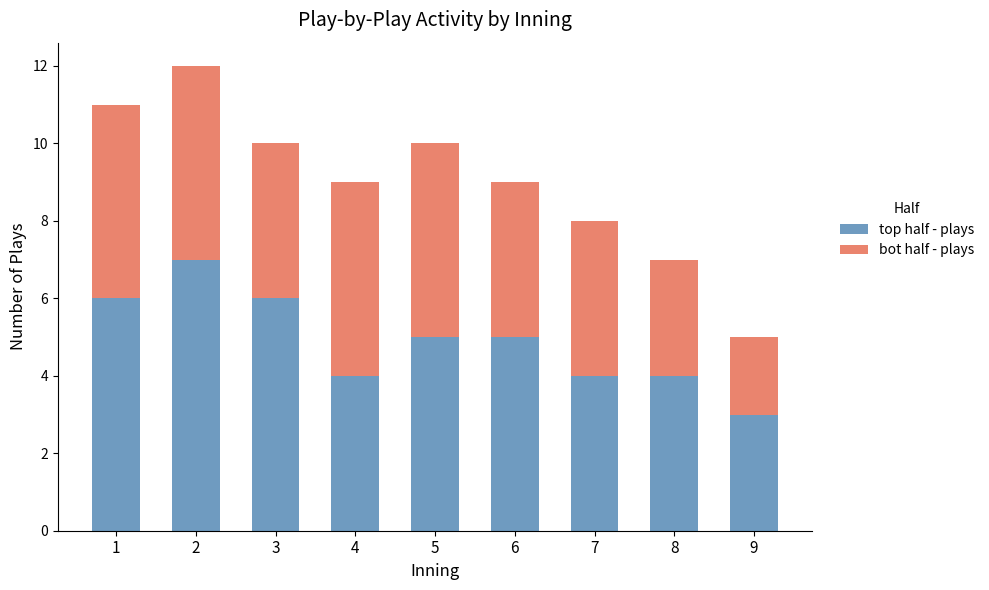

Are the bars grouped side by side (vs. stacked)?

No